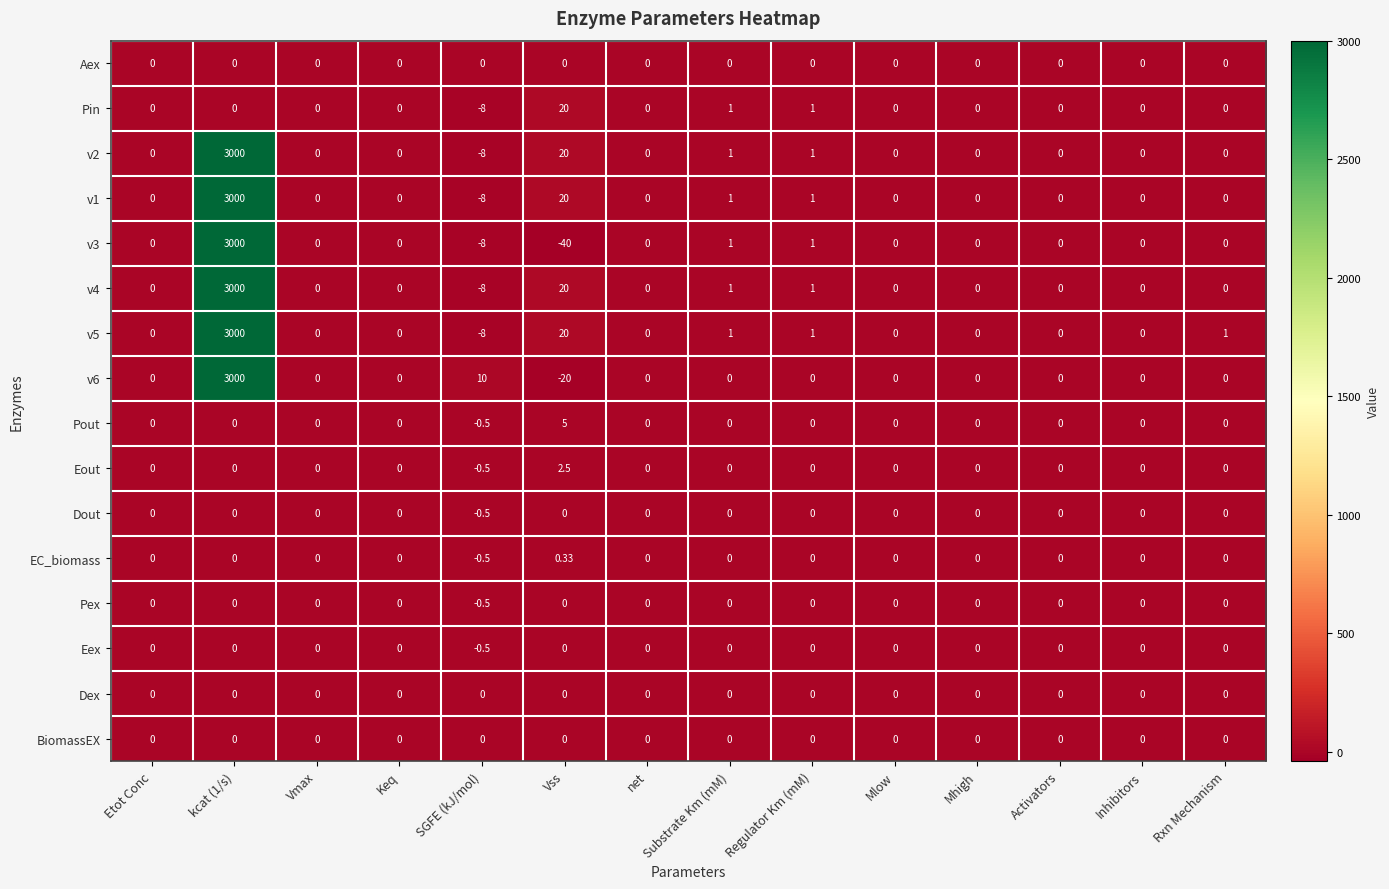

Is the value of v6 at Etot Conc greater than the value of v5 at Rxn Mechanism?

No